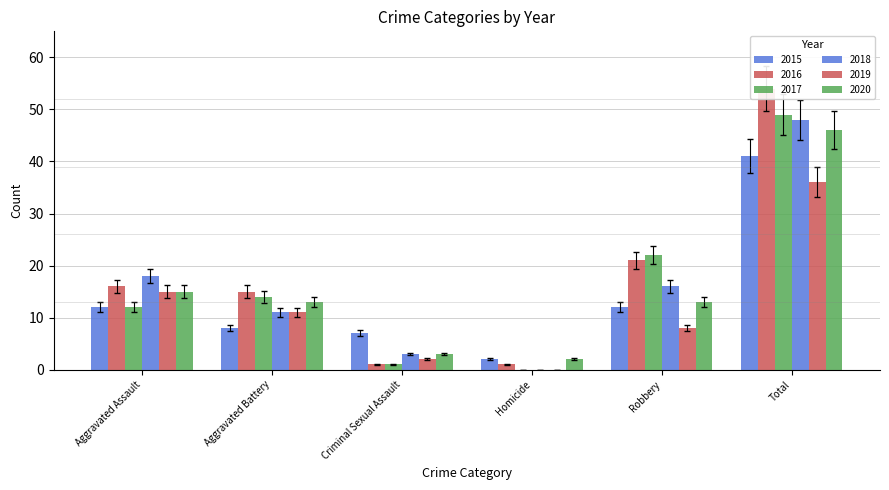

What is the maximum value for 2019?

36